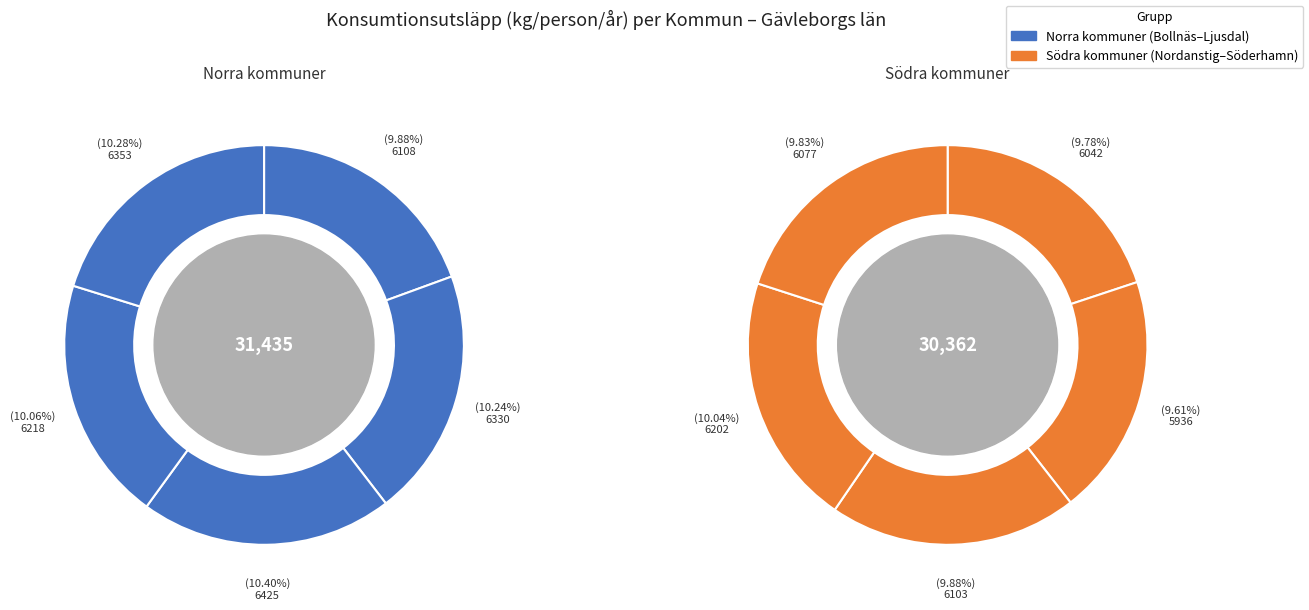

Combined, do Sandviken and Ljusdal account for over 50%?

No